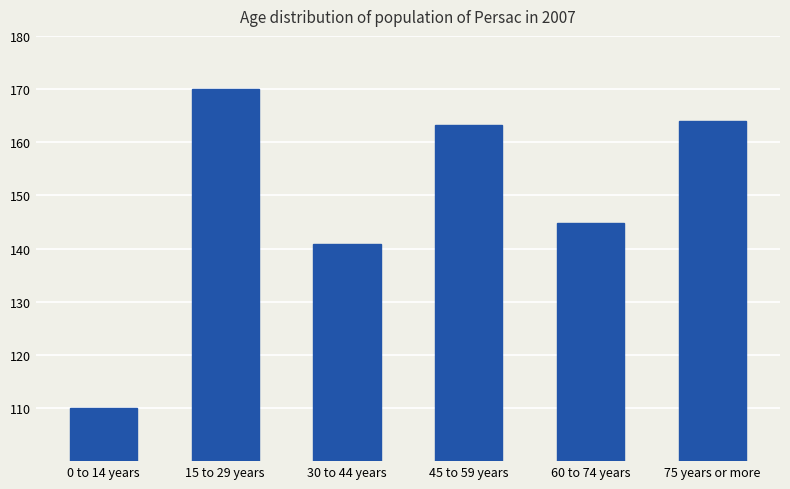

What is the difference between the maximum and second lowest values?

29.2